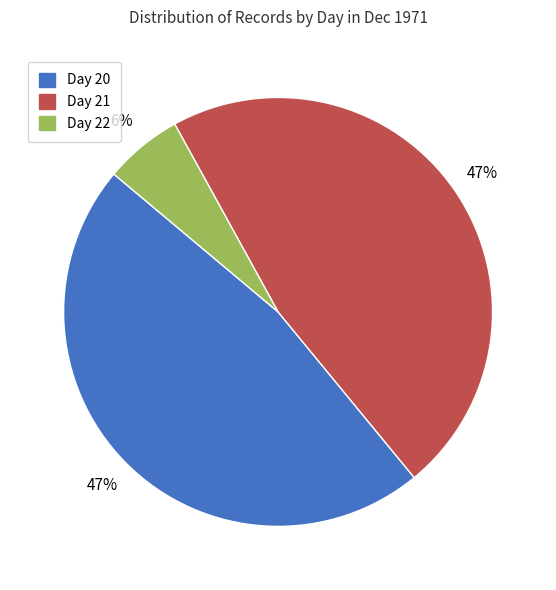

To the nearest percent, what is the average slice percentage?

33%